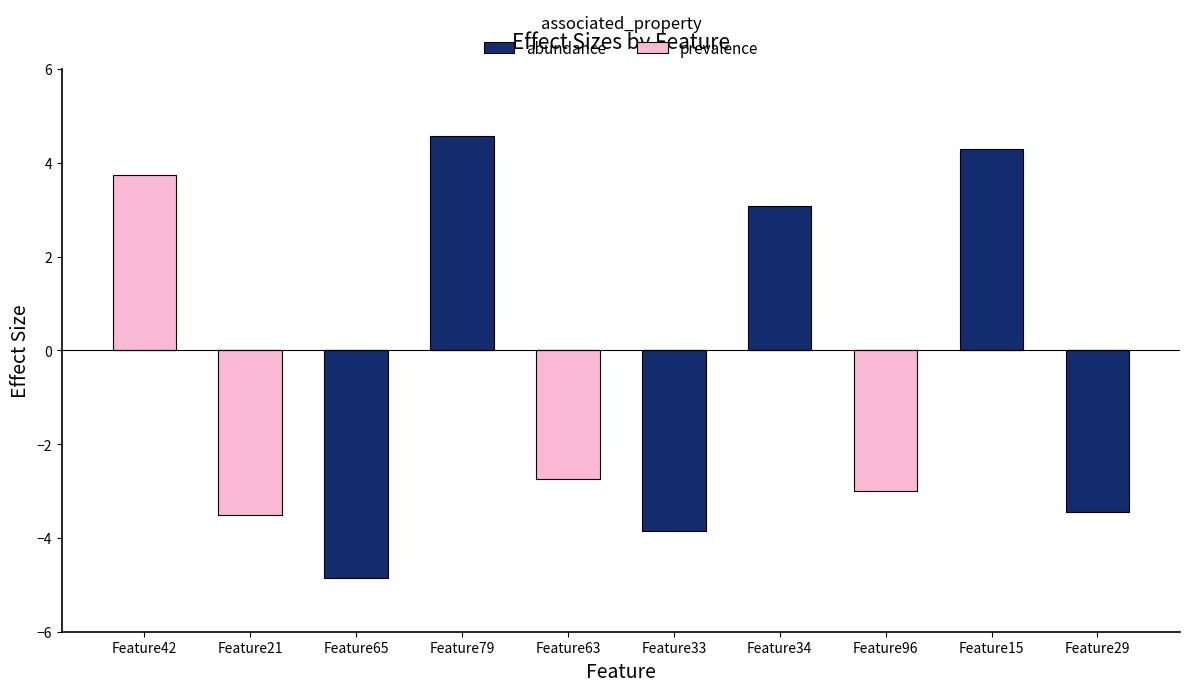

Which category has the highest value in the abundance series?

Feature79